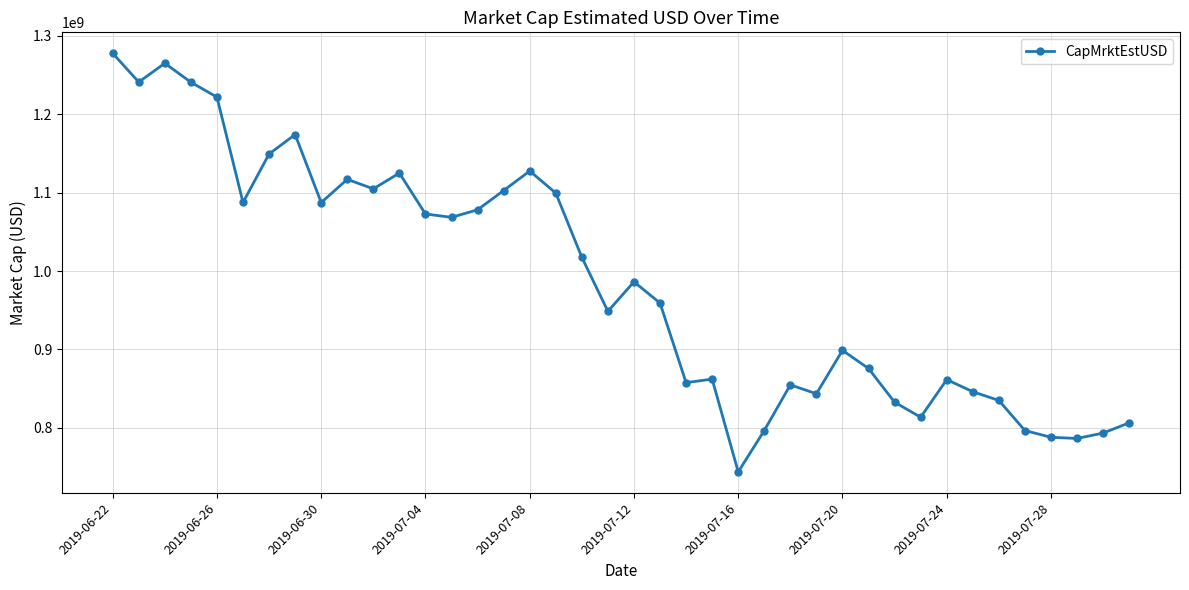

What is the value of the 1st point from the left?

1277726634.1